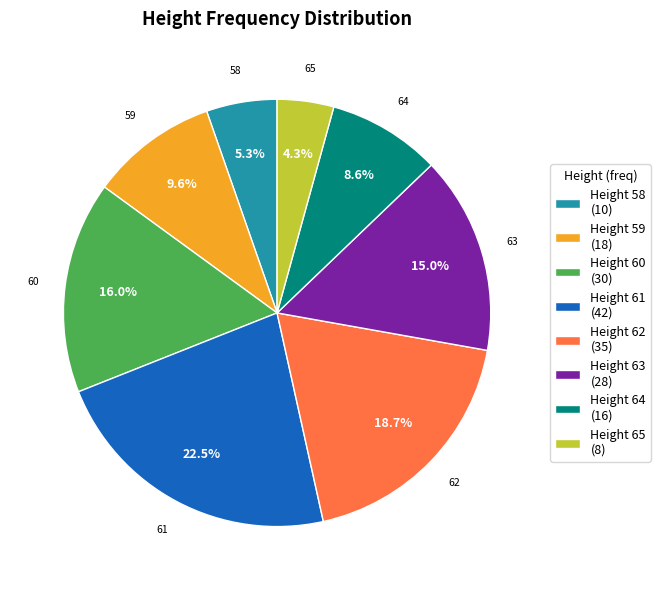

What portion of the pie excludes 61?

77.5%